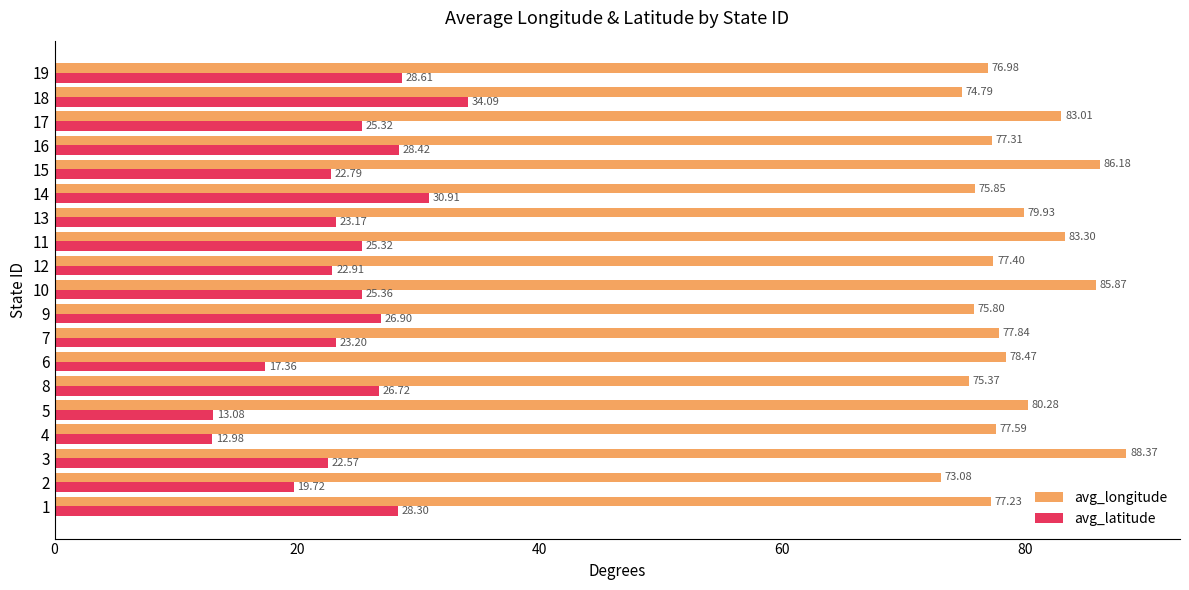

How many values in the avg_latitude series exceed 25?

10